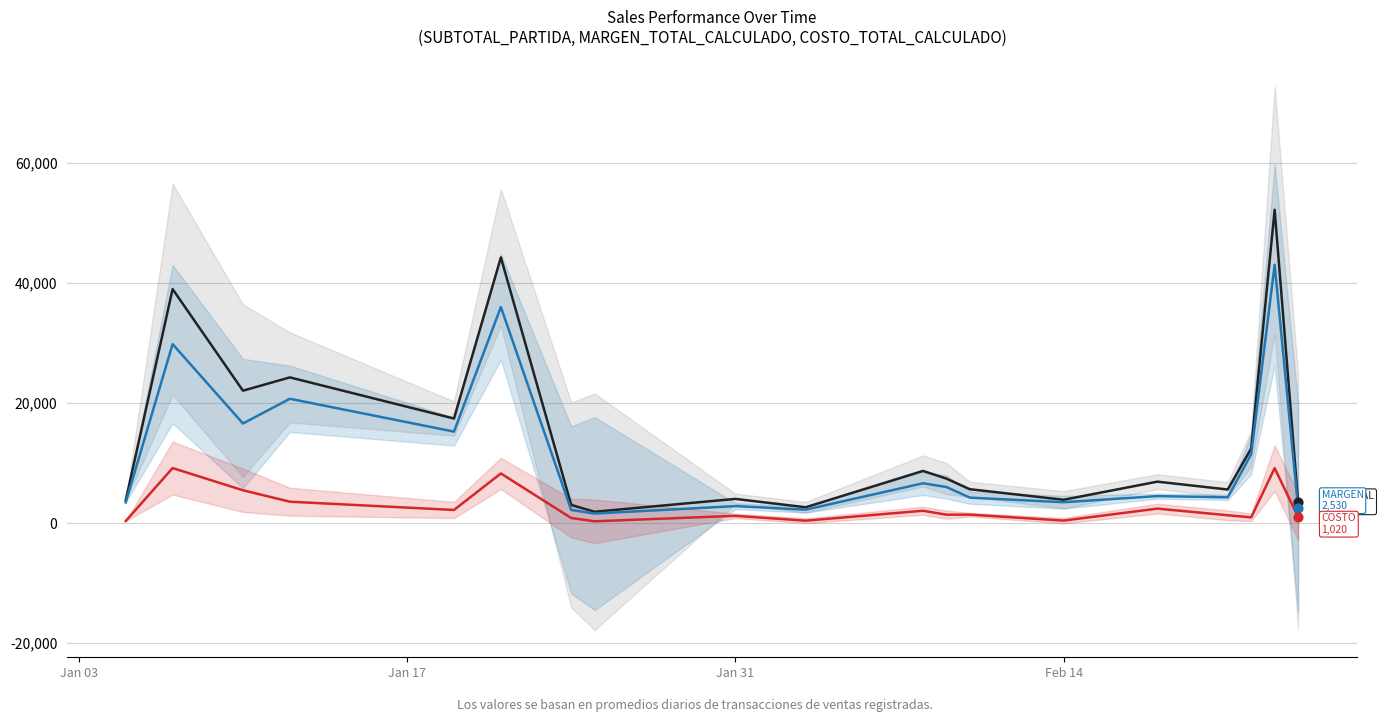

Which series reaches the maximum Y coordinate?

SUBTOTAL_PARTIDA